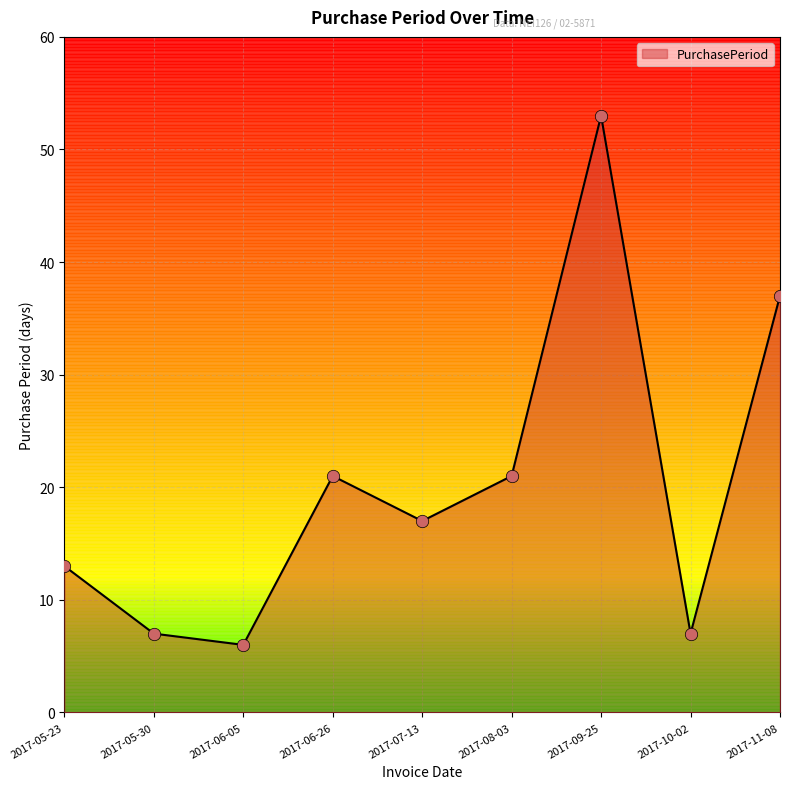

Between 2017-10-02 and 2017-05-23, which is larger?

2017-05-23